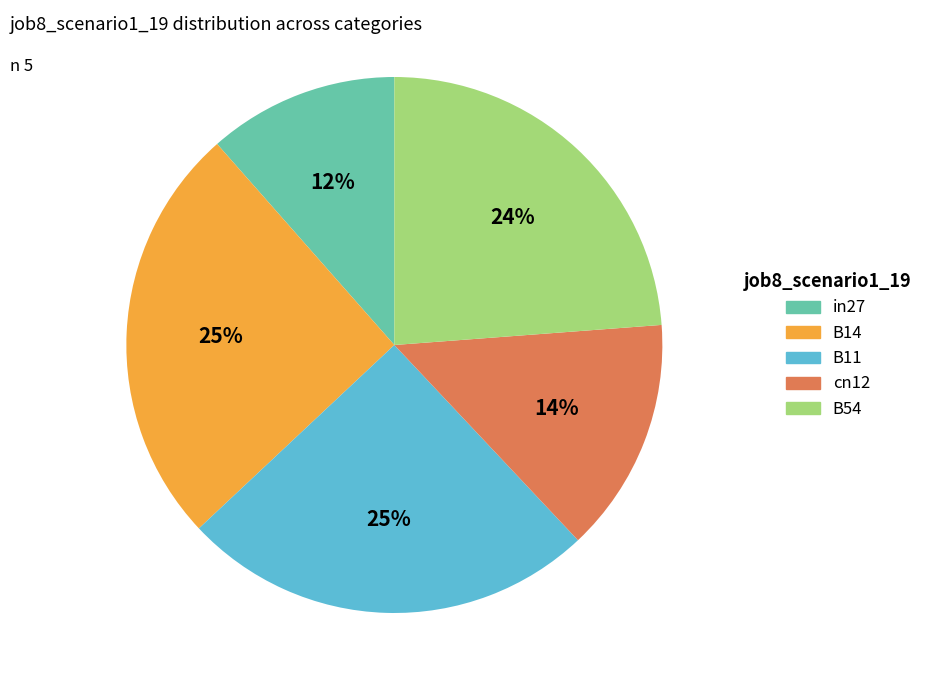

What percentage is the in27 slice, to the nearest percent?

12%